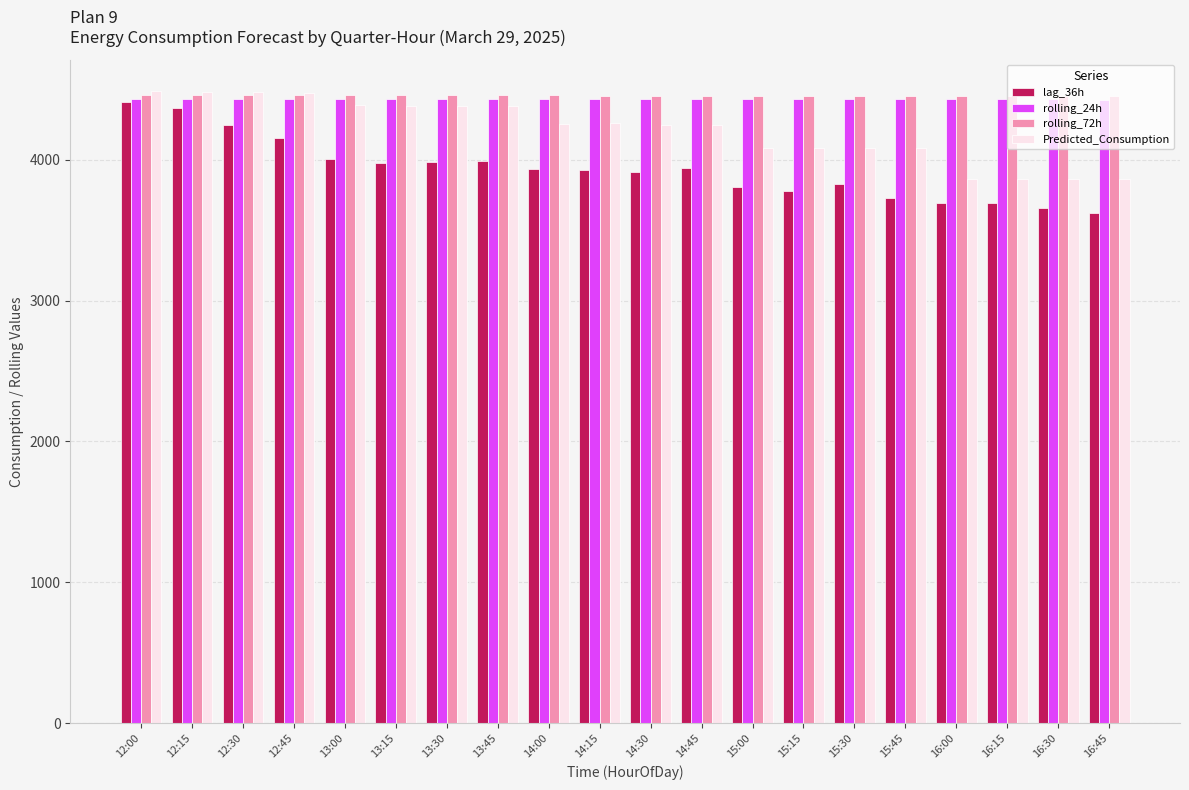

What is the maximum value for rolling_72h?

4461.5